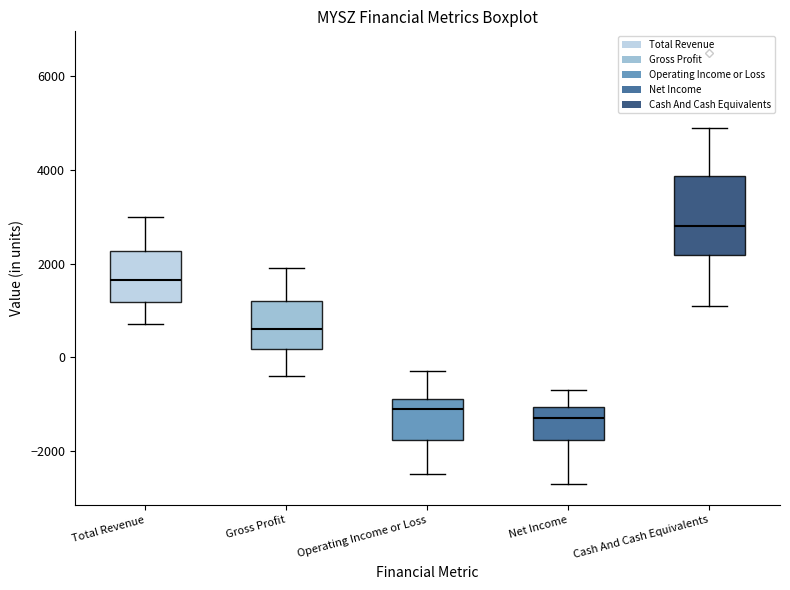

Comparing the boxes themselves (not the whiskers), which one is the tallest?

Cash And Cash Equivalents